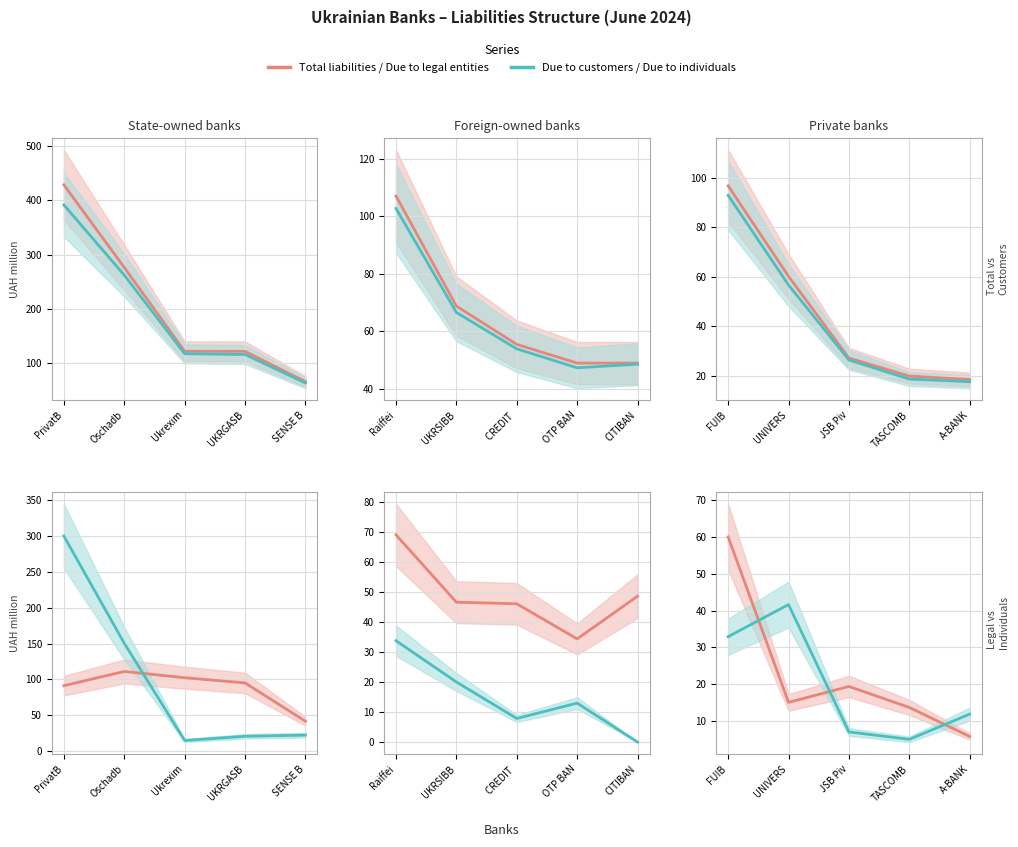

What are all the series names shown in the legend?

Total liabilities, Due to customers, Due to legal entities, Due to individuals